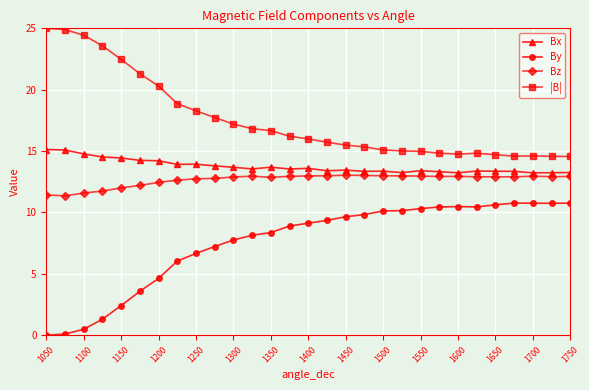

What is the sum of all |B| values?

508.9